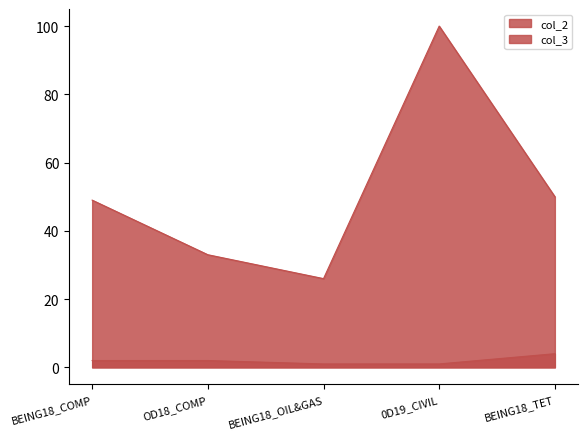

What is the lowest value of the col_2 series?

26